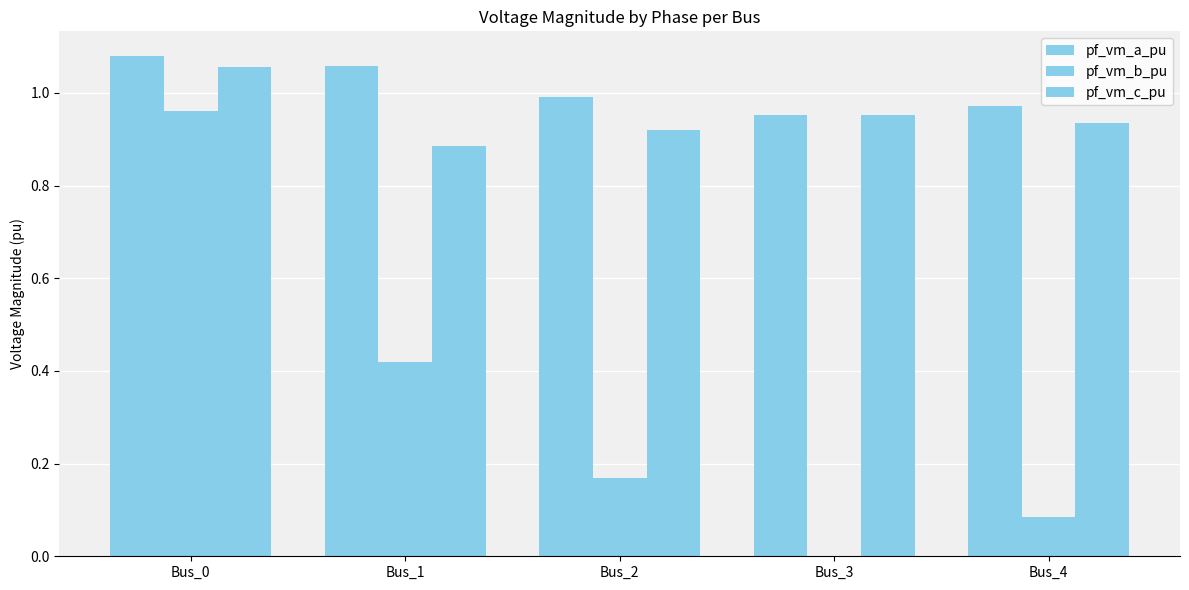

Reading right to left, list all the values displayed in this chart.

pf_vm_a_pu: 1.0	1.0	1.0	1.1	1.1
pf_vm_b_pu: 0.1	0.0	0.2	0.4	1.0
pf_vm_c_pu: 0.9	1.0	0.9	0.9	1.1